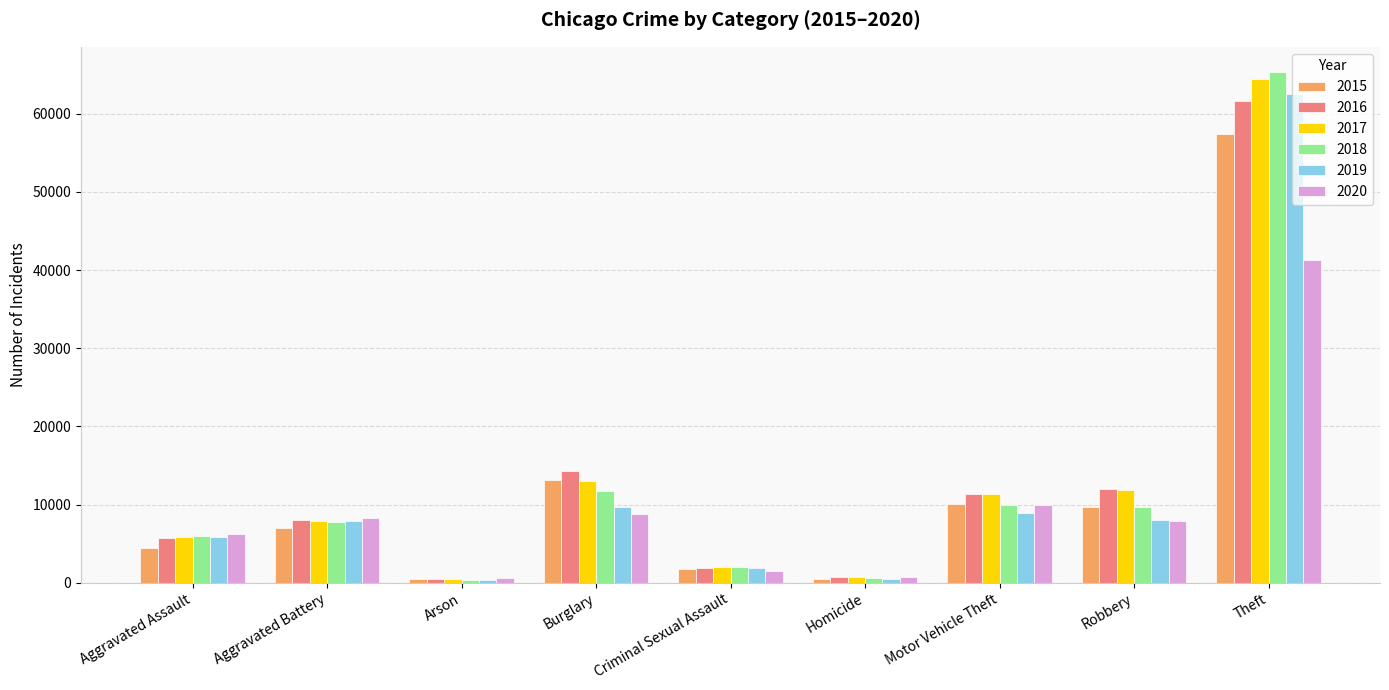

What is the difference between the maximum and minimum values in the 2015 series?

56902